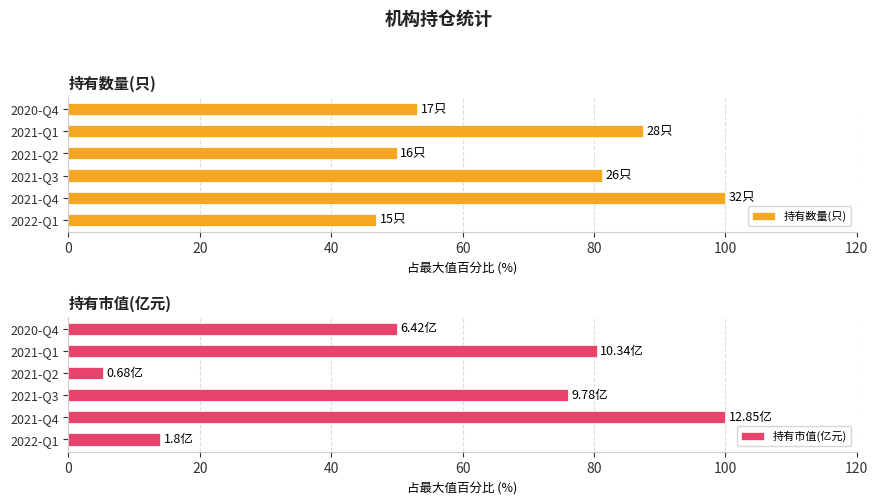

Which series has the widest spread of values?

持有市值(亿元)